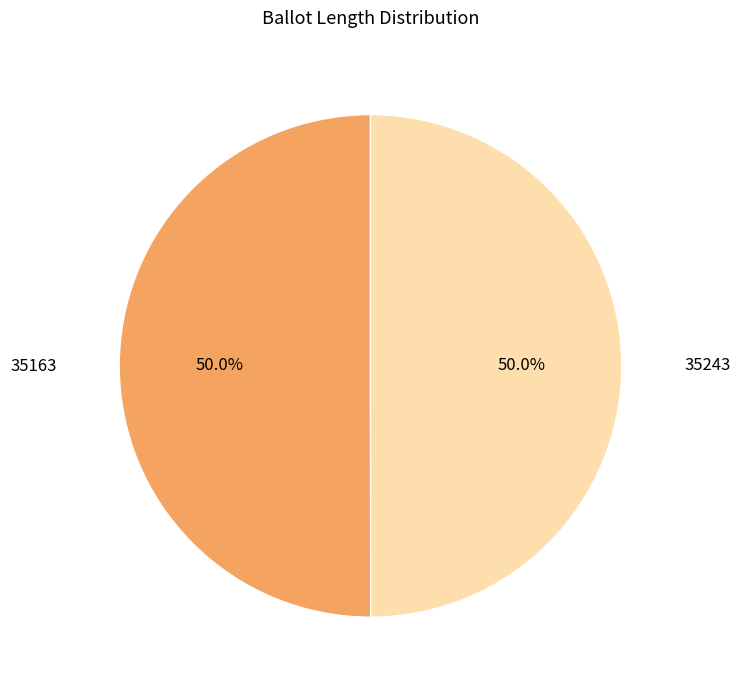

Approximately how many times larger is the value at 35243 compared to 35163?

1.0